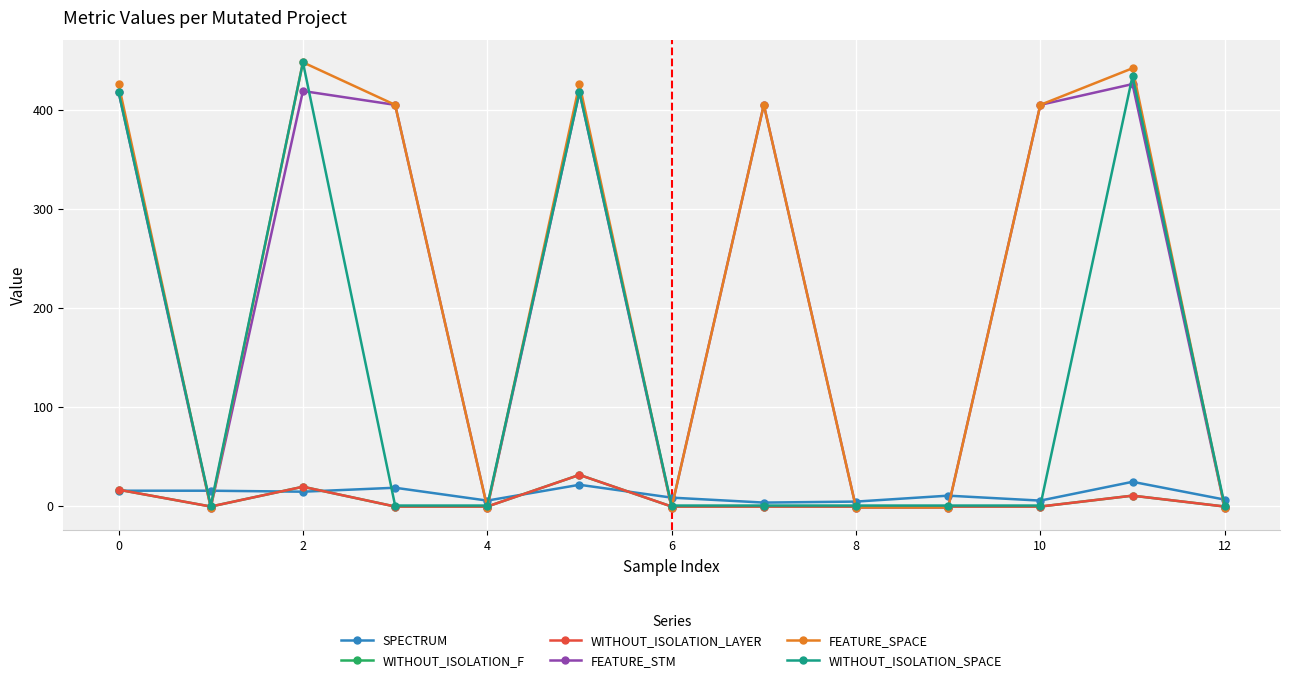

Rank the series by their maximum value, from highest to lowest.

FEATURE_SPACE, WITHOUT_ISOLATION_SPACE, FEATURE_STM, WITHOUT_ISOLATION_F, WITHOUT_ISOLATION_LAYER, SPECTRUM